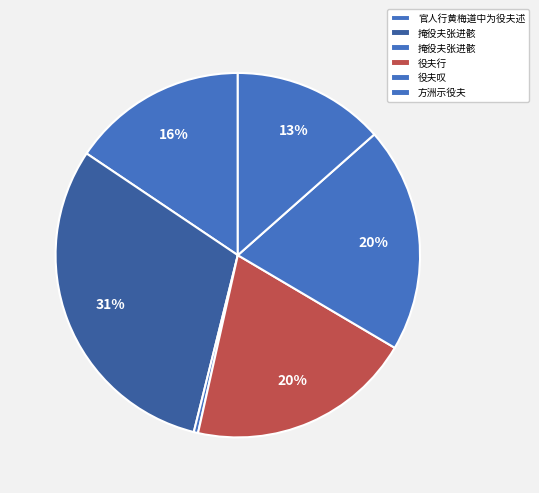

Count the number of slices in the pie.

6